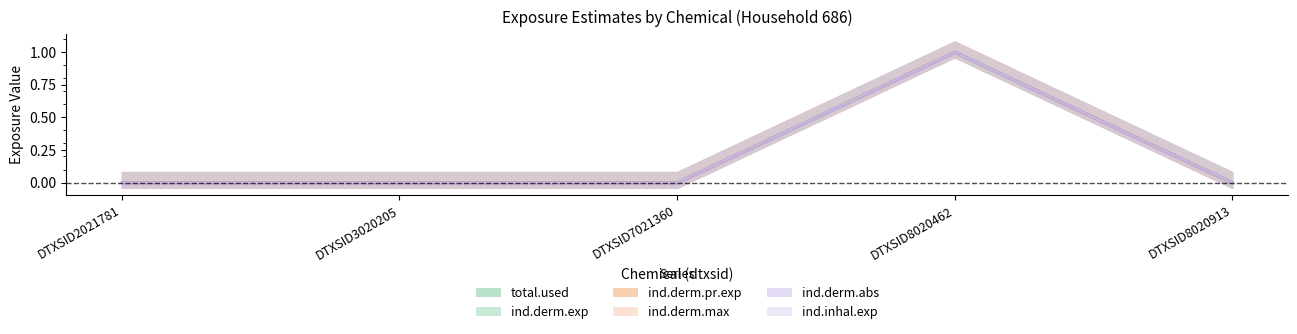

List the labels in order of ind.derm.abs value, largest first.

DTXSID8020462, DTXSID2021781, DTXSID3020205, DTXSID7021360, DTXSID8020913